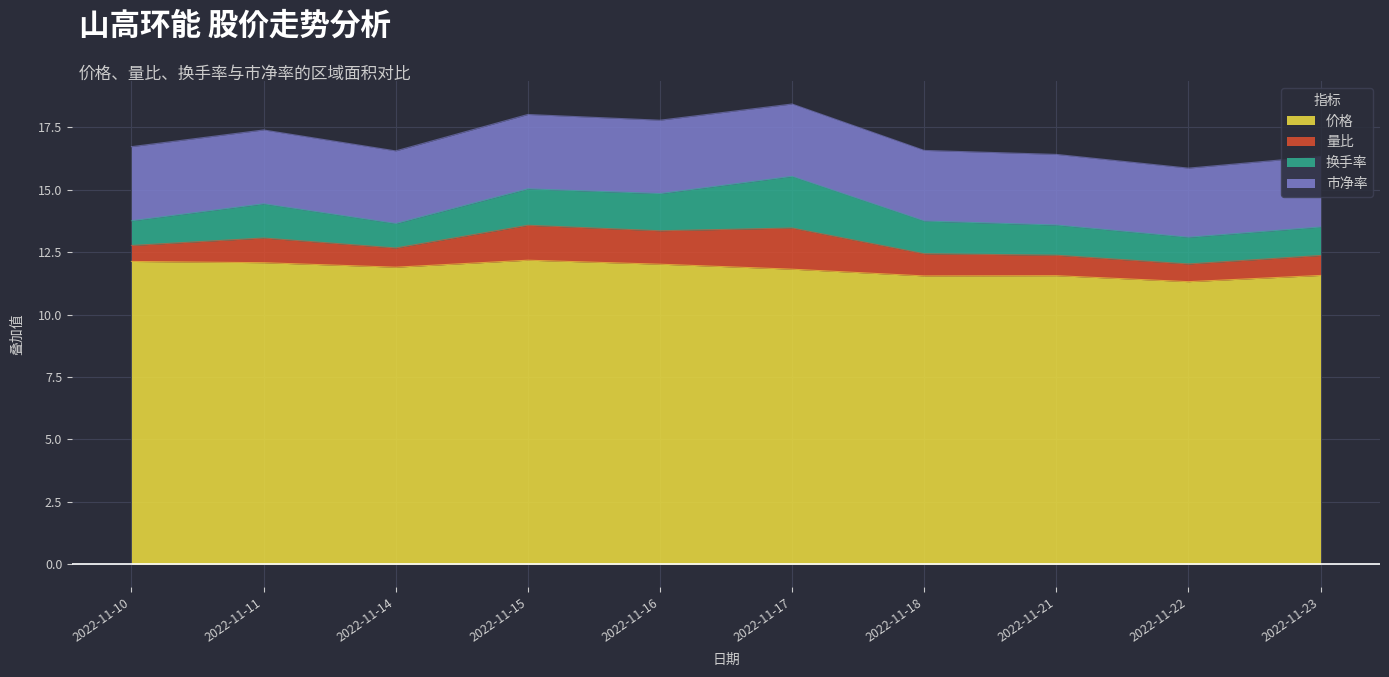

What is the difference between the 量比 values at 2022-11-11 and 2022-11-14?

0.2